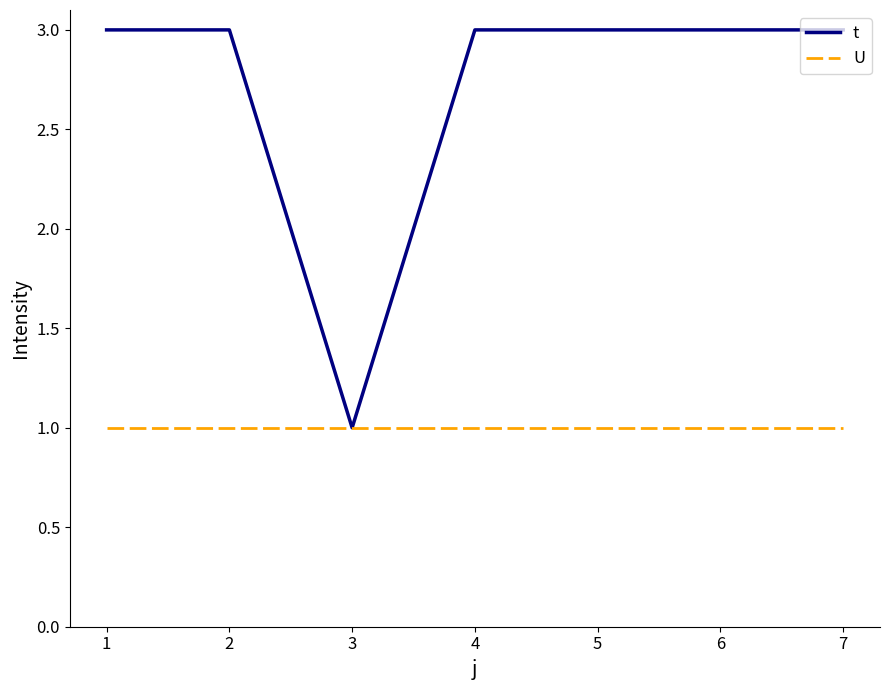

List the series in order of their peak value, lowest first.

U, t